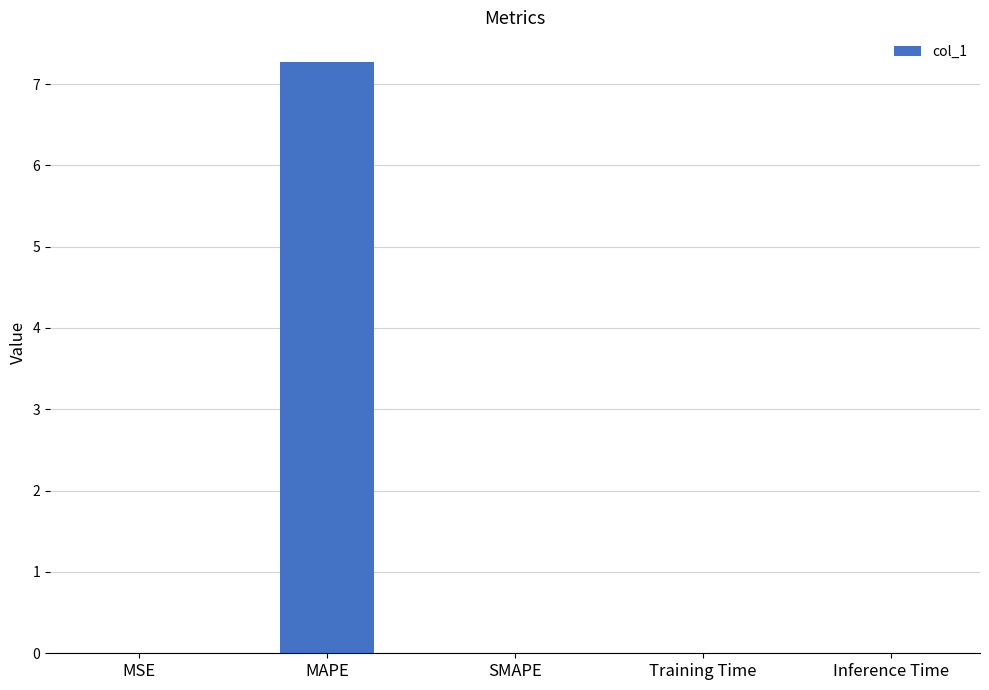

The chart shows a value of 9.5 at MAPE. True or false?

False